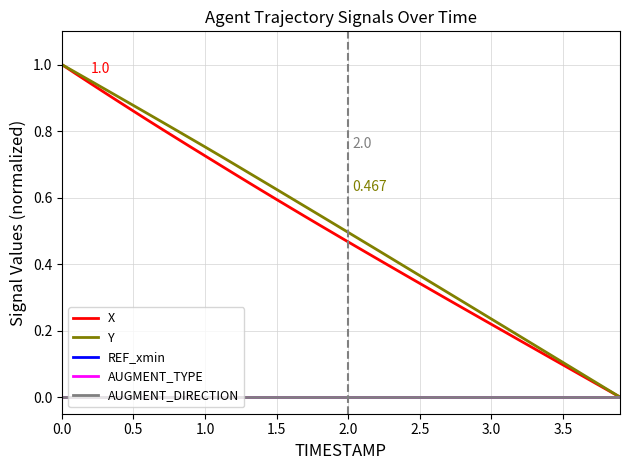

What is the difference between the maximum and minimum values in the X series?

1.0